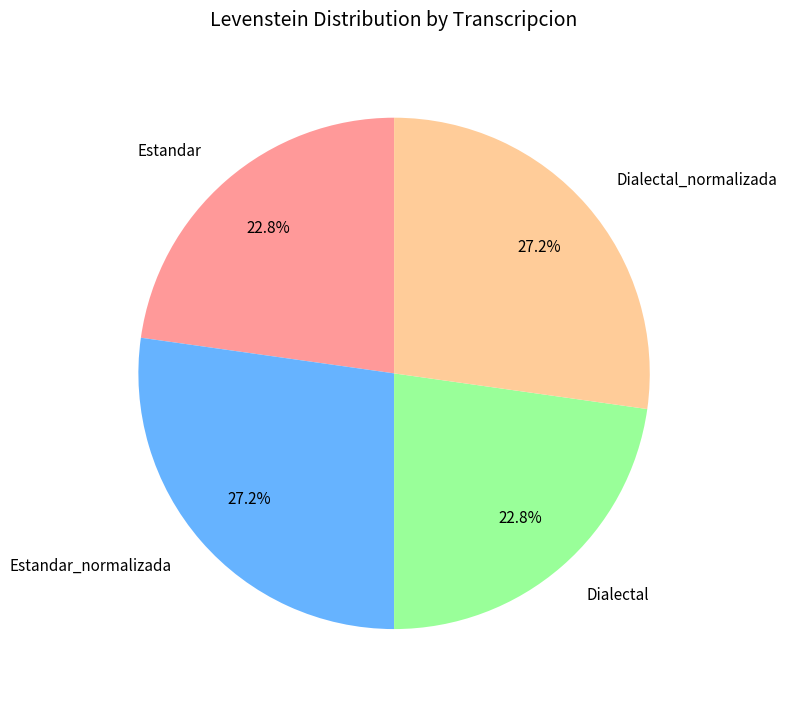

To the nearest percent, what is the average slice percentage?

25%